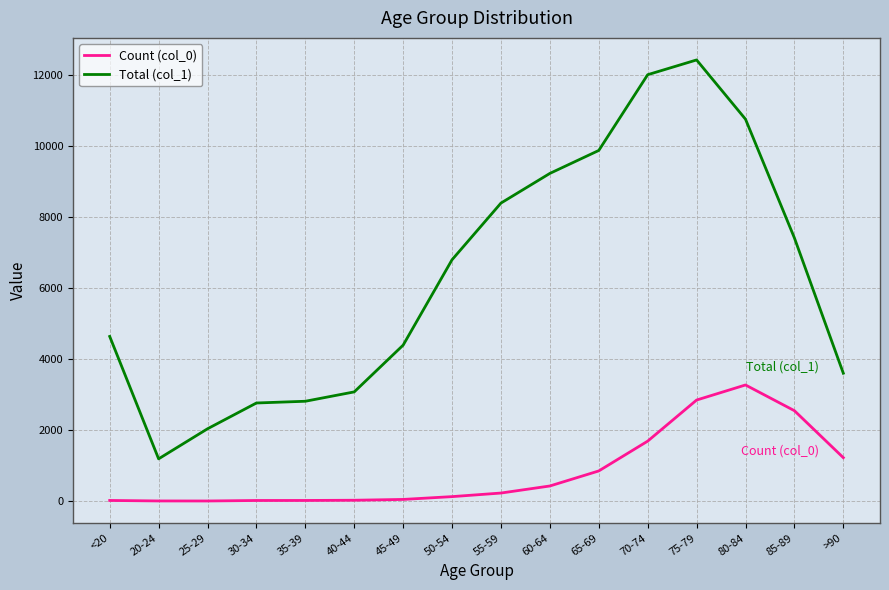

What is the greatest value displayed?

12434